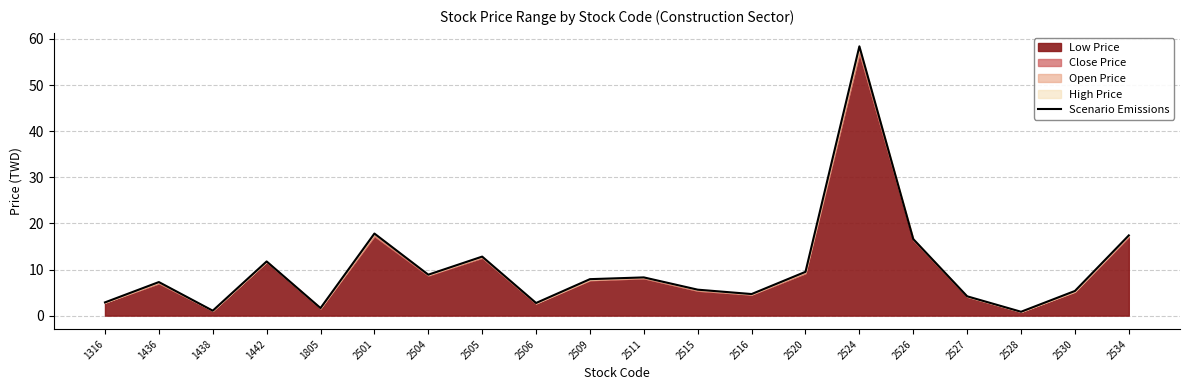

Does the chart display data point markers on the line(s)?

No